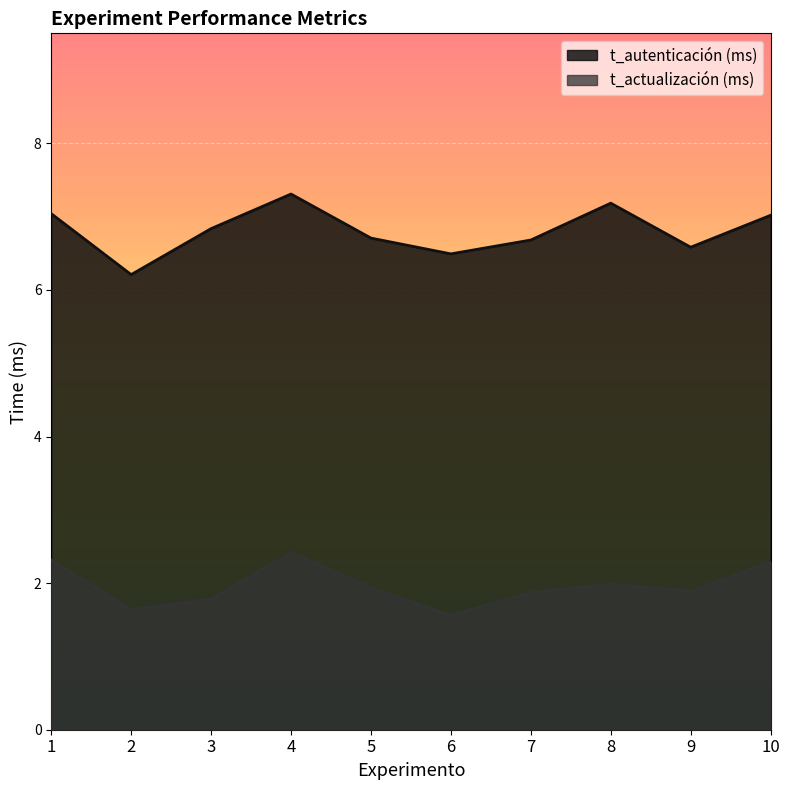

Is the value of t_autenticación (ms) at 9 greater than the value of t_actualización (ms) at 3?

Yes